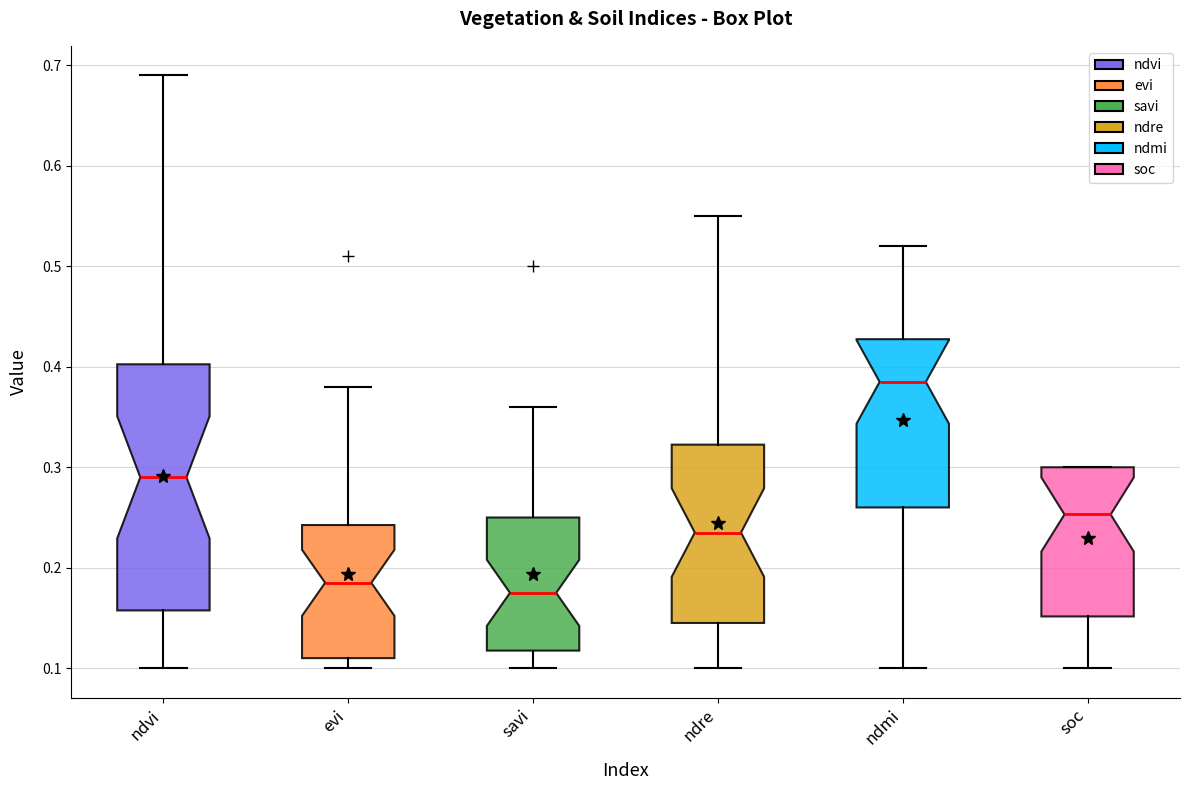

Which box's median line is the highest?

ndmi